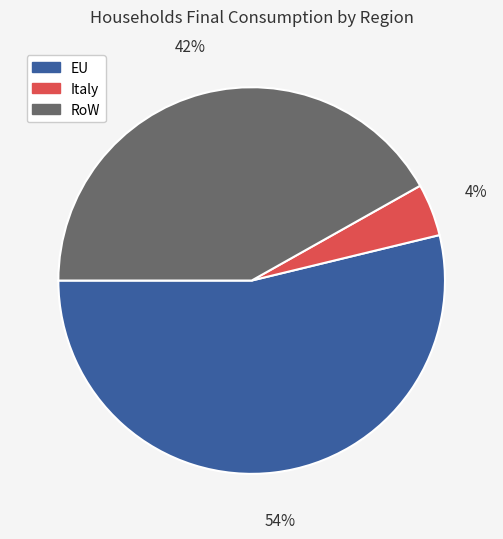

Is there a majority slice in this chart?

Yes